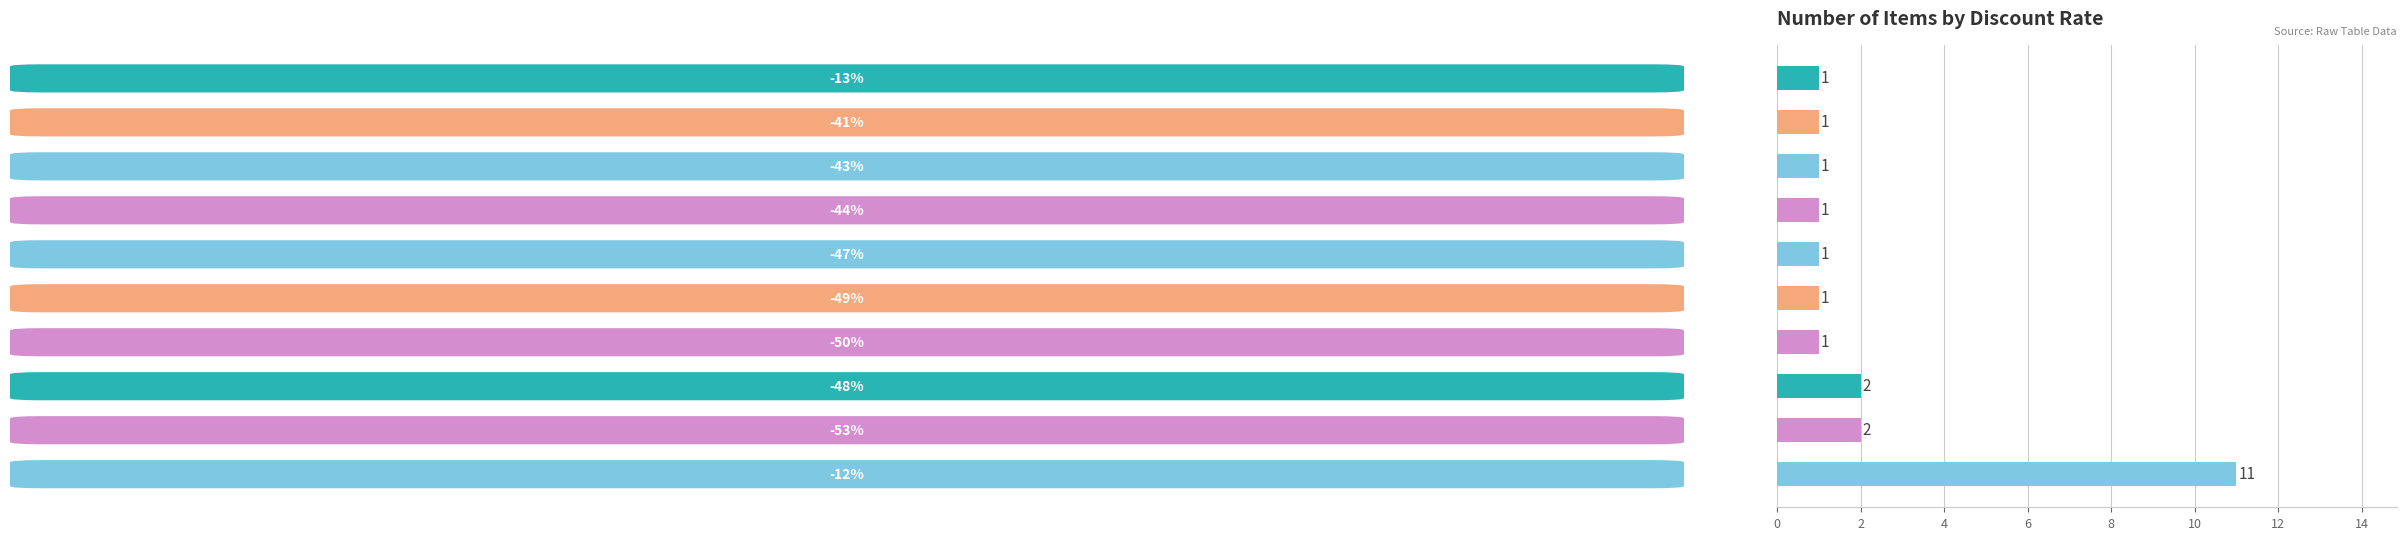

Count the values in the range 1 to 2.

9